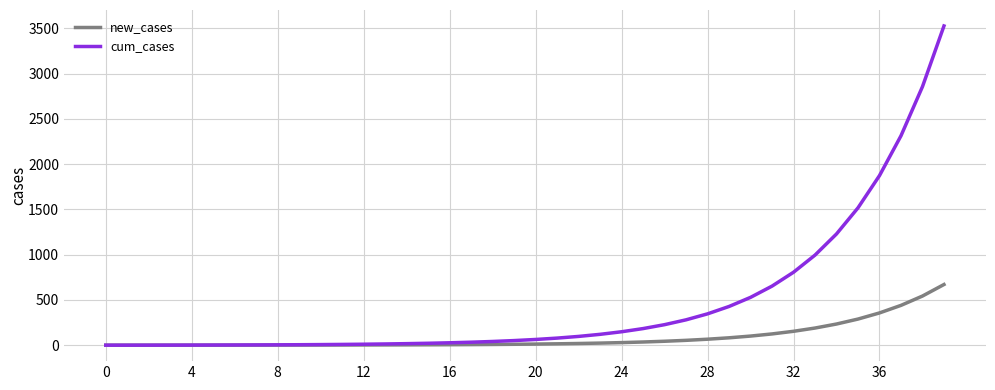

What is the maximum value for cum_cases?

3525.6